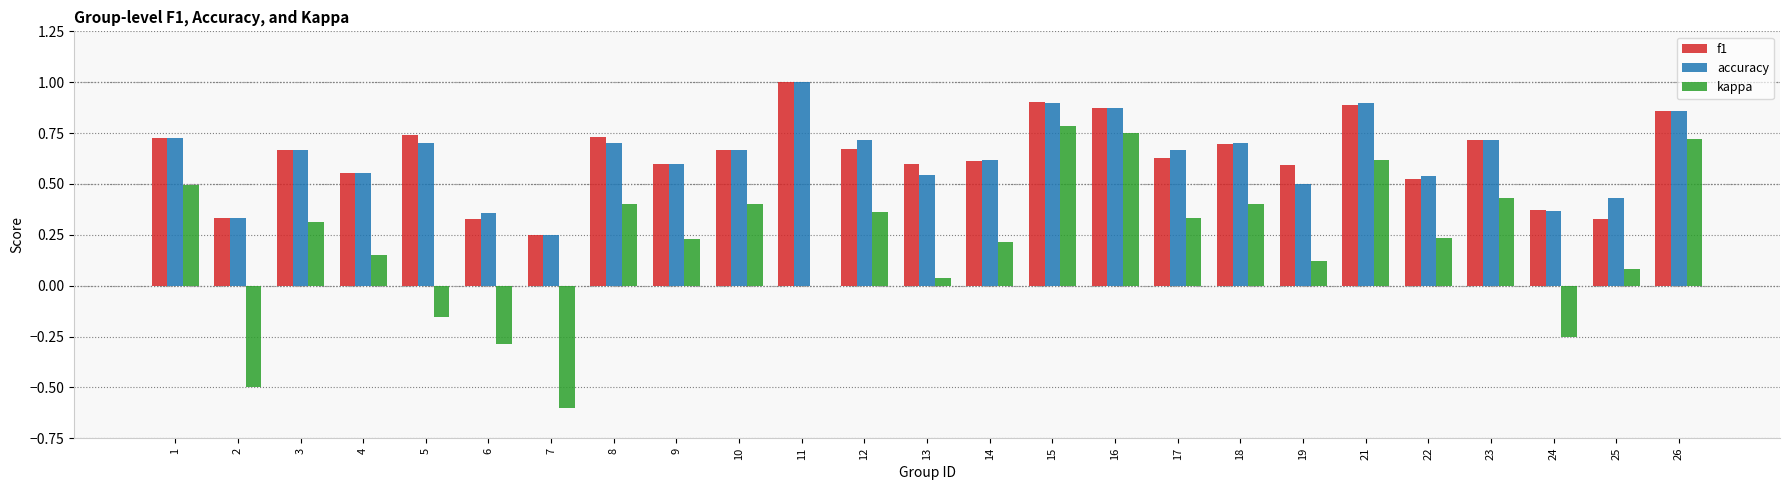

At which label is kappa closest to 0?

11